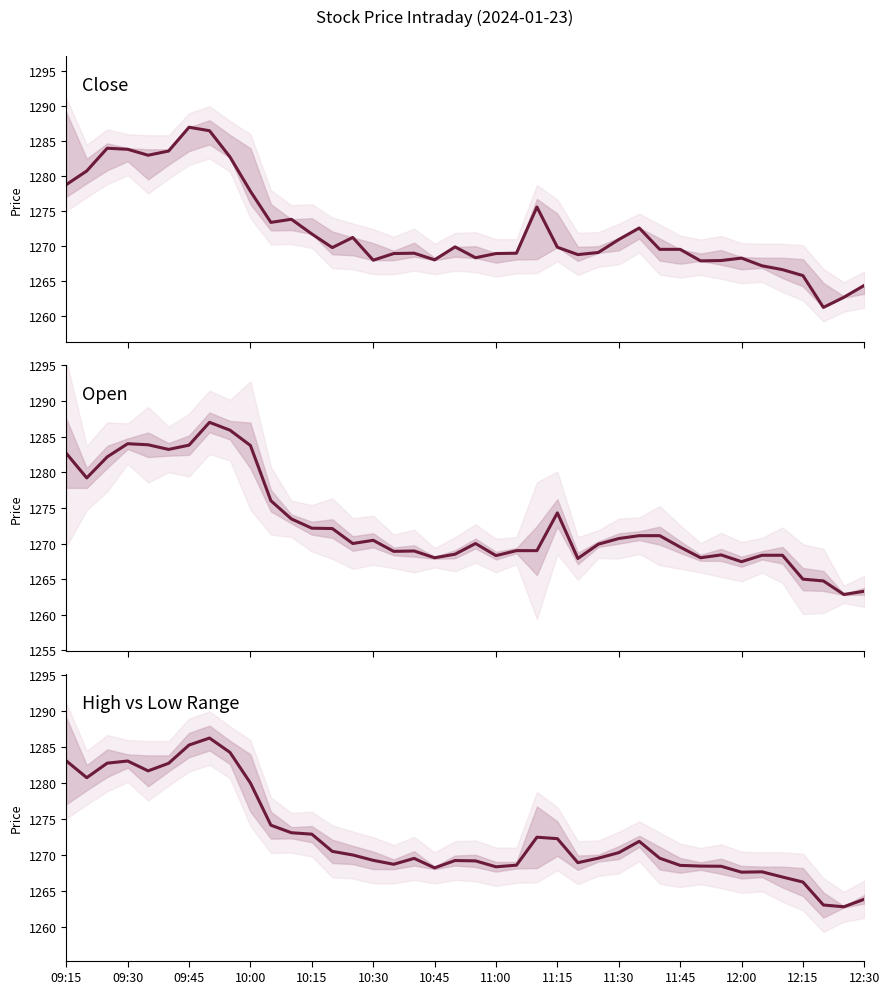

The Close series shows 2118.2 at 11:30. True or false?

False